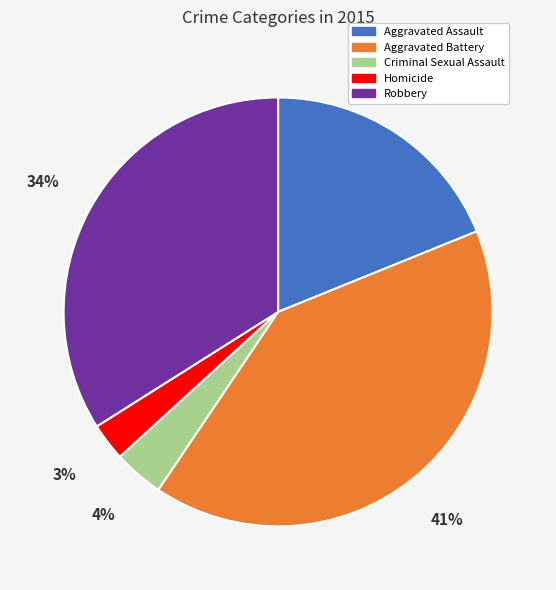

Is the sum of Criminal Sexual Assault and Aggravated Battery greater than half?

No